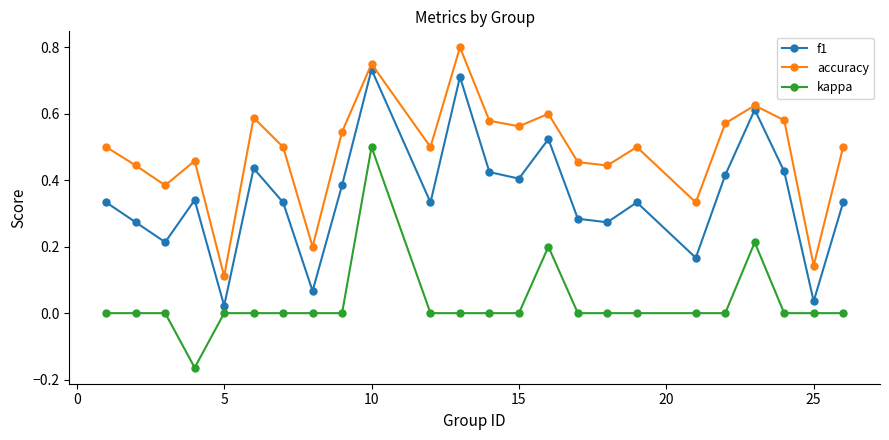

True or false: accuracy has more than 1 points higher than both neighbors.

True